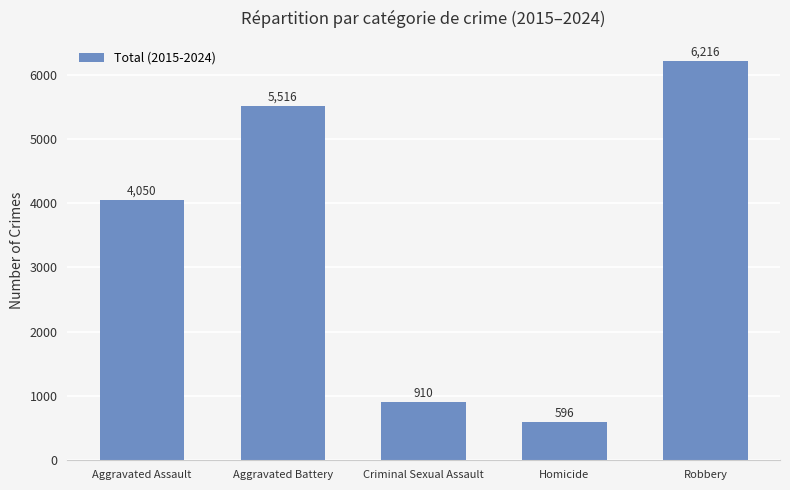

What is the sum of all values?

17288